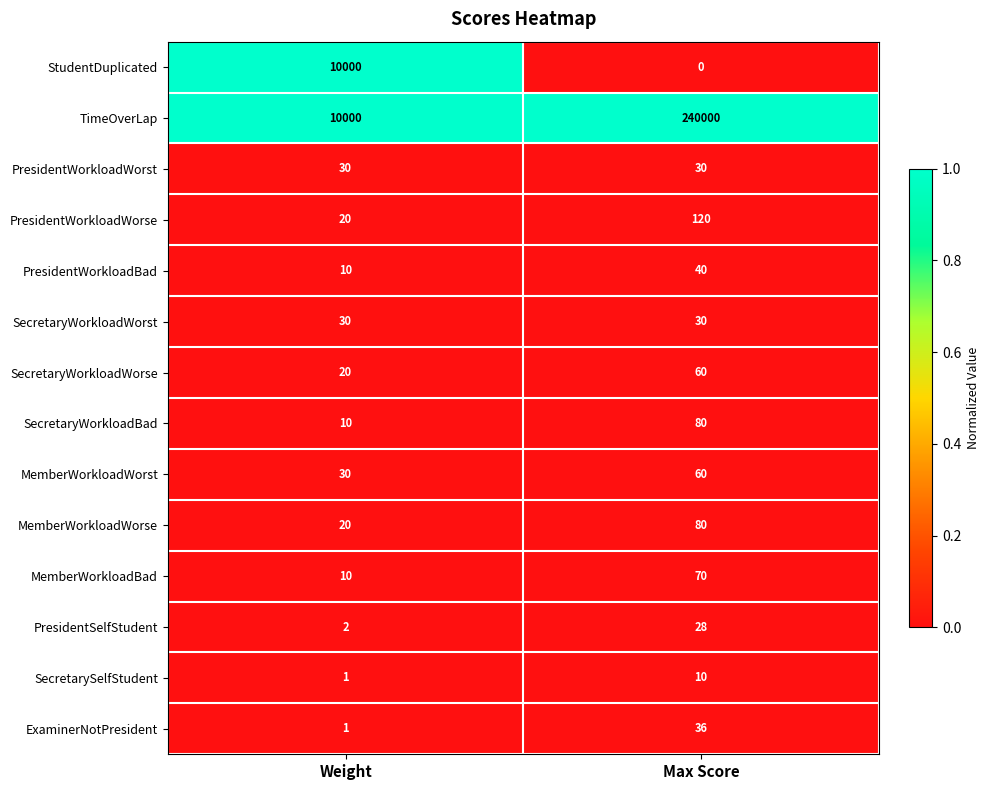

Between Weight and Max Score, which series saw the biggest shift?

TimeOverLap